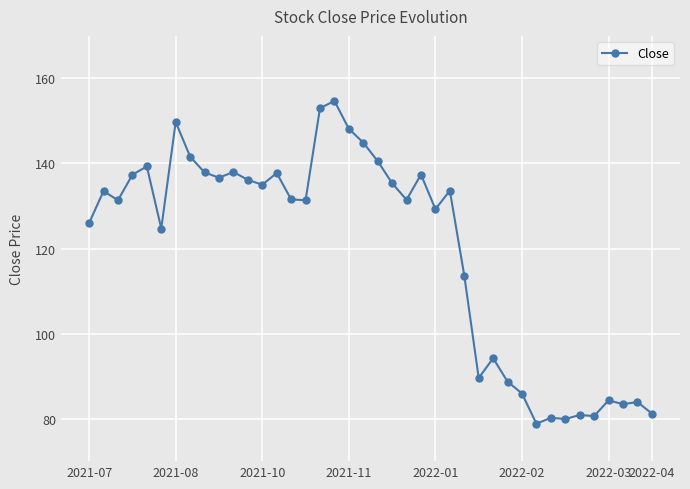

What is the value of the 40th point from the left?

81.2